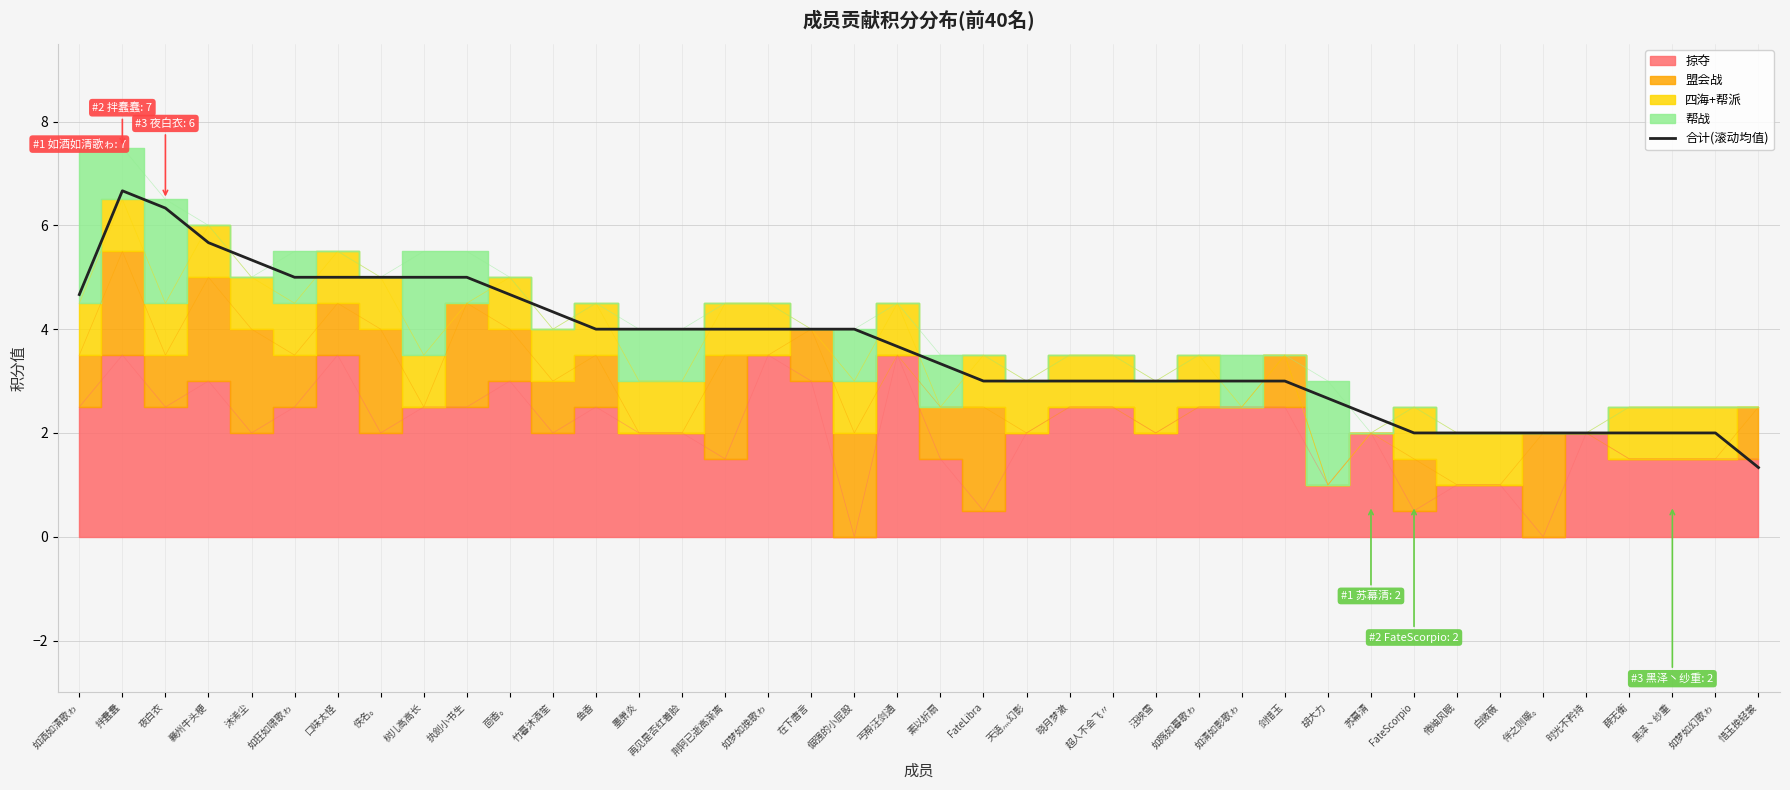

Is it true that the value at 惜玉挽轻裳 is 1.3?

True